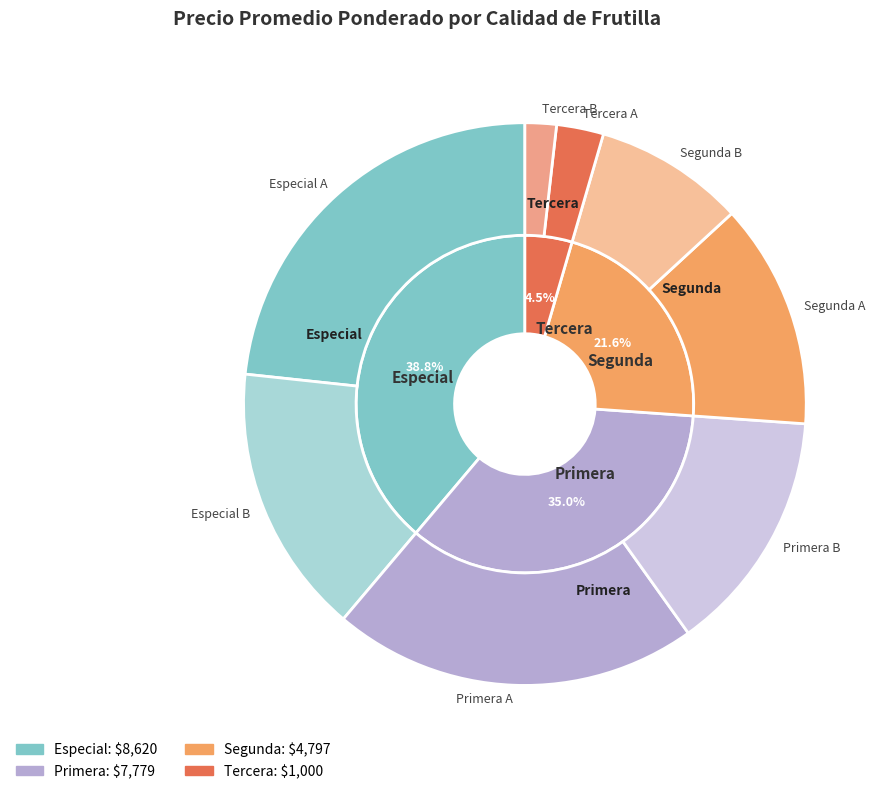

True or false: Segunda accounts for 22% of the total.

True